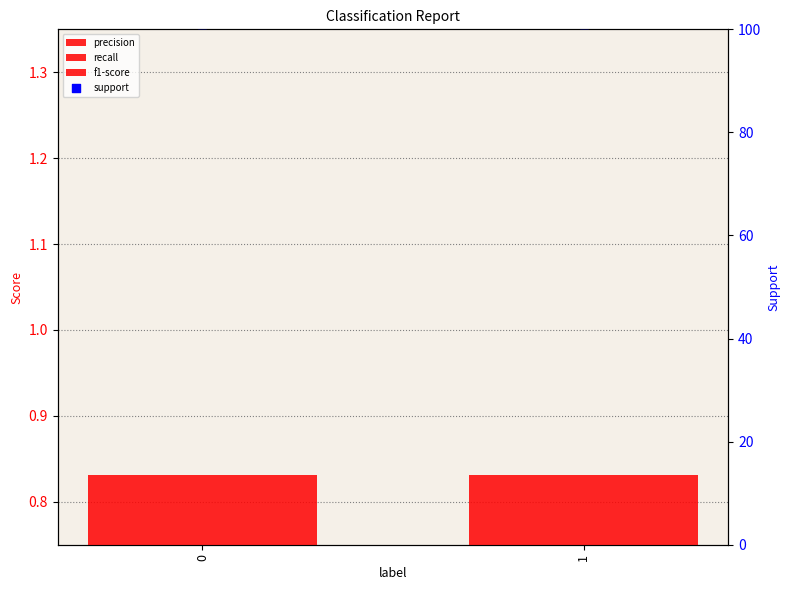

What are all the series names shown in the legend?

precision, recall, f1-score, support